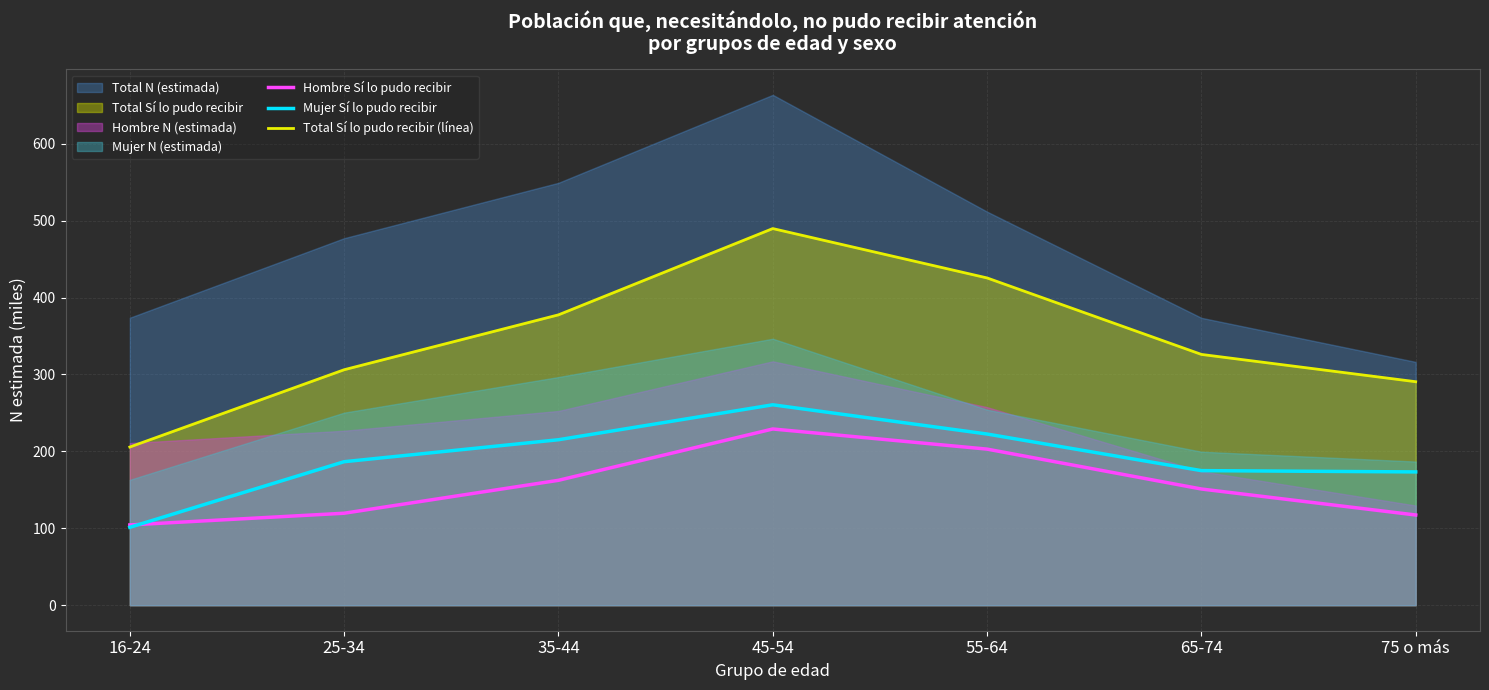

Reading left to right, transcribe all the data shown in this chart.

Hombre Sí lo pudo recibir: 16-24=104.4	25-34=119.6	35-44=162.4	45-54=229.1	55-64=202.9	65-74=151.1	75 o más=117.3
Mujer Sí lo pudo recibir: 16-24=101.3	25-34=186.6	35-44=215.1	45-54=260.6	55-64=222.5	65-74=175.0	75 o más=173.3
Total Sí lo pudo recibir (línea): 16-24=205.7	25-34=306.1	35-44=377.5	45-54=489.7	55-64=425.5	65-74=326.0	75 o más=290.6